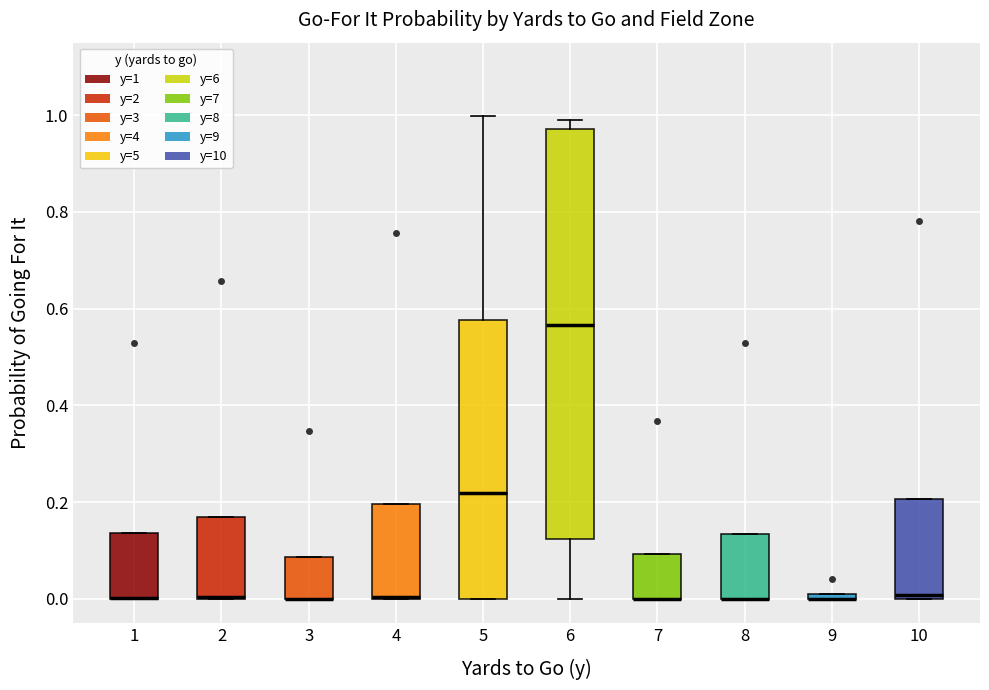

Where is the upper edge of the box at x = 3 on the y-axis? The values are not printed on the chart, so give them approximately, as read against the axis.

0.08